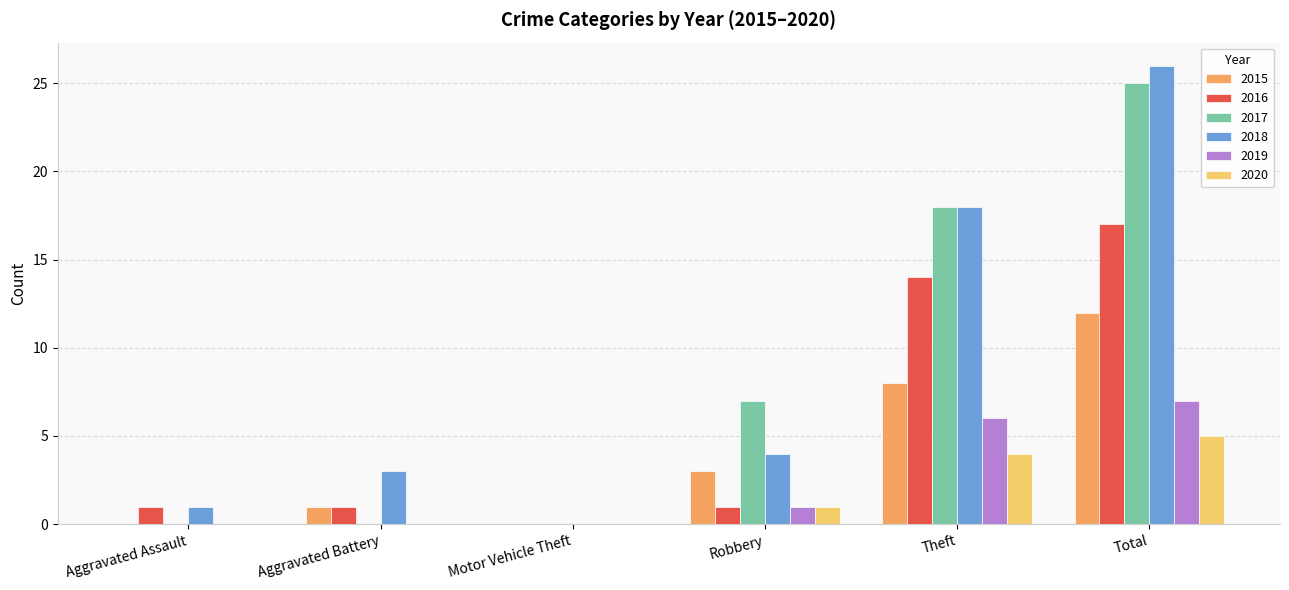

Are the bars grouped side by side (vs. stacked)?

Yes